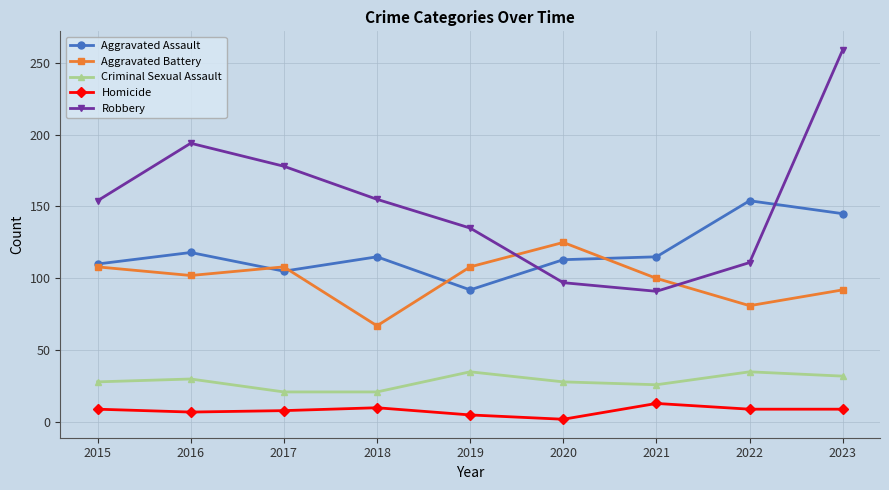

Is it true that Aggravated Assault equals 115 at 2018?

True